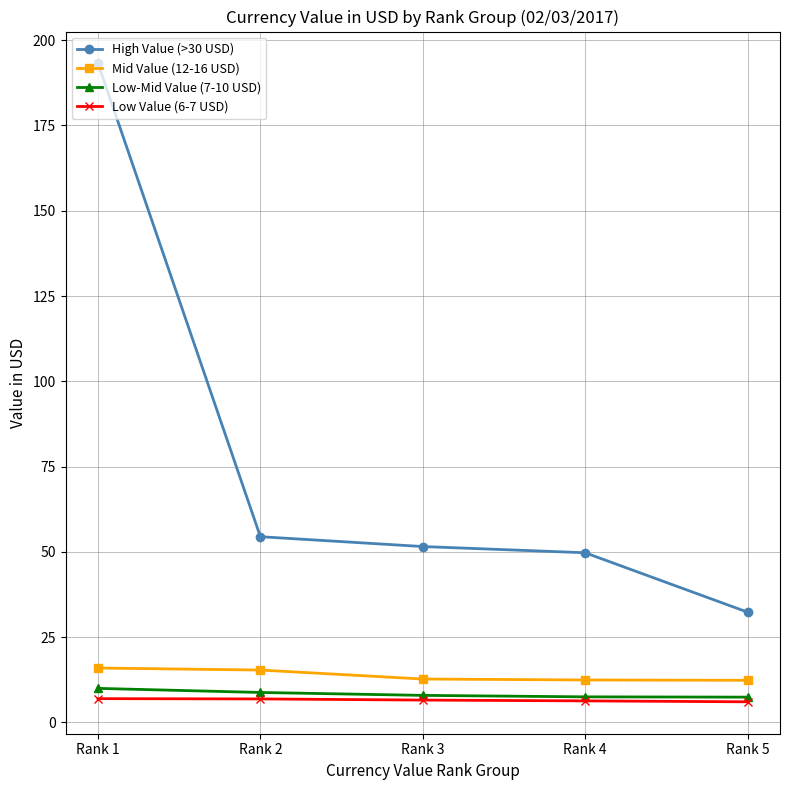

What is the difference between the maximum and minimum values in the Mid Value (12-16 USD) series?

3.6